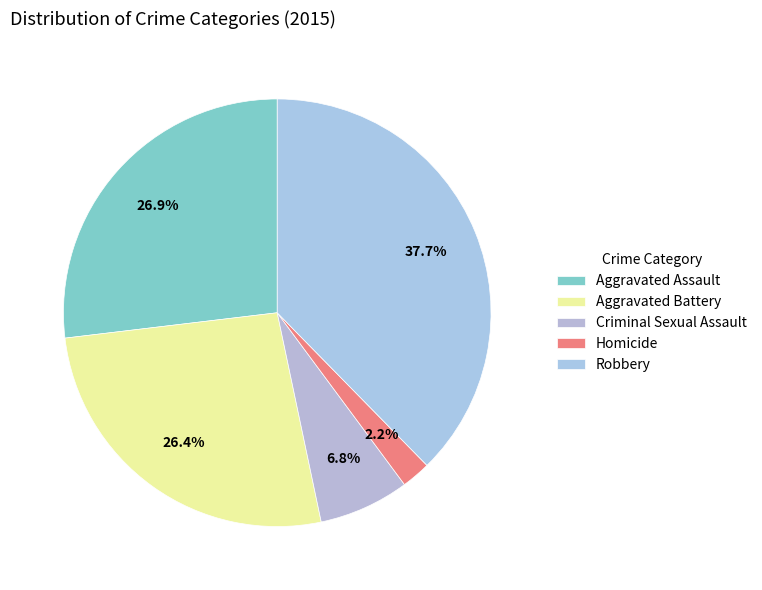

Which has a higher value, Aggravated Battery or Homicide?

Aggravated Battery